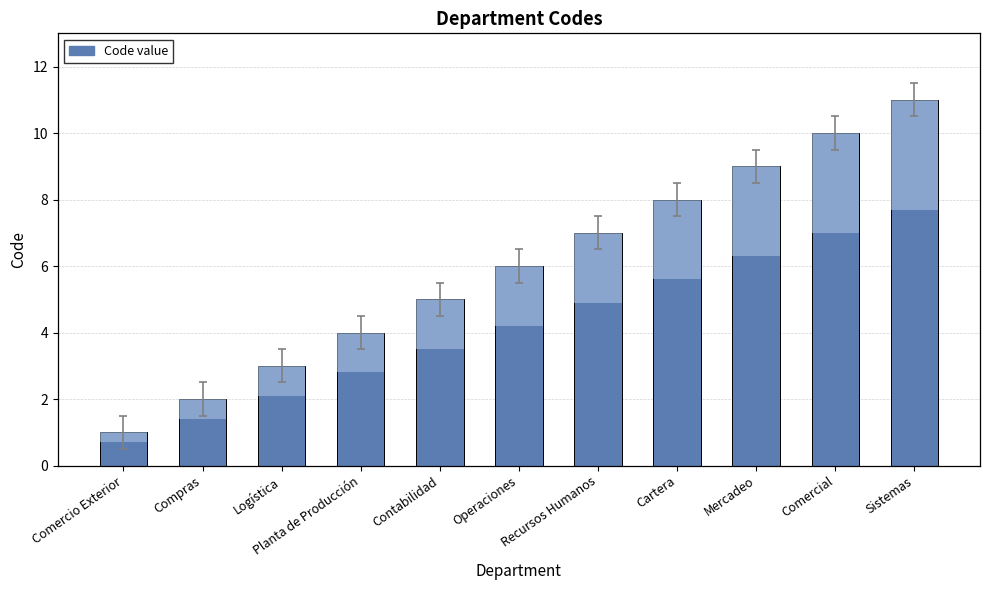

What is the average value?

6